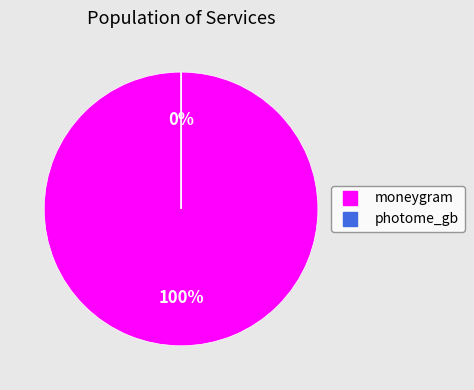

Is it true that photome_gb is 0% of the pie?

True